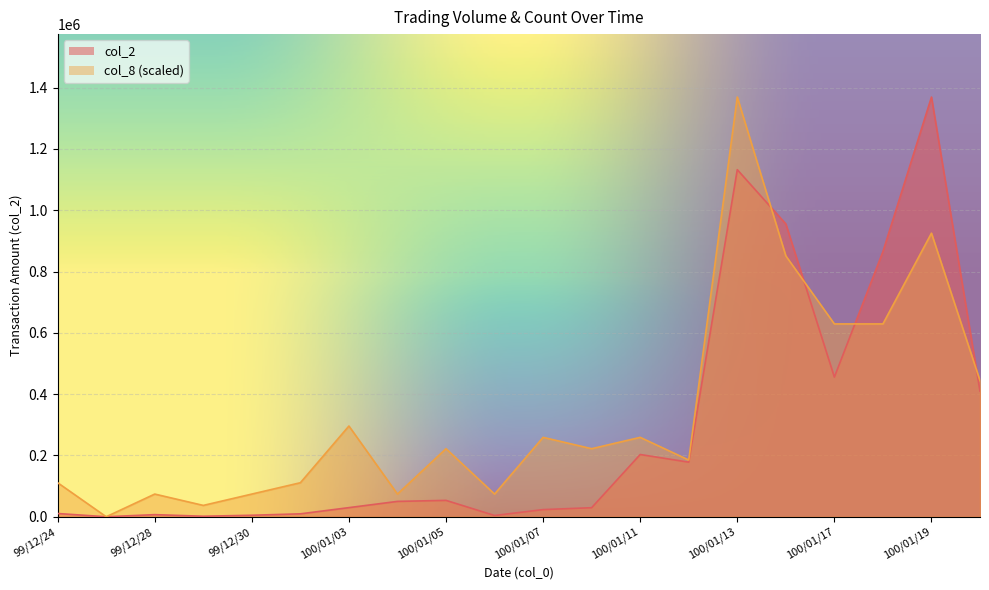

What is the difference between the col_2 values at 99/12/27 and 100/01/03?

29760.0